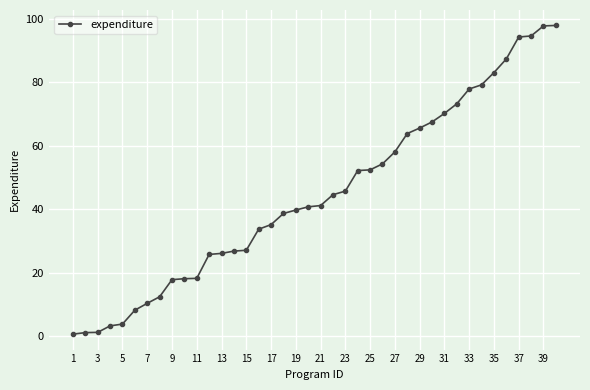

What is the difference between the maximum and minimum values?

97.3